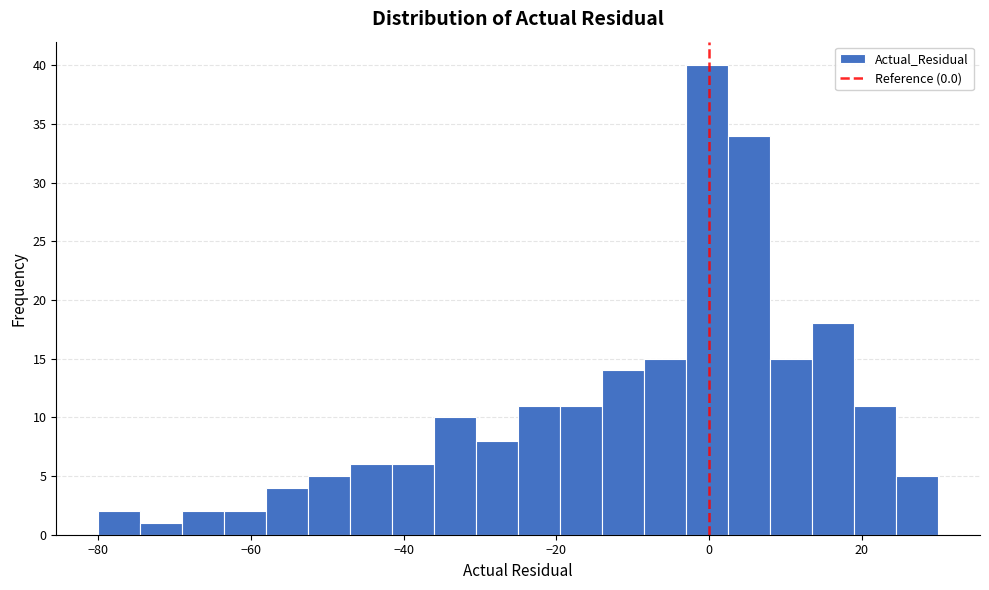

Read against the x-axis, roughly where is the centre of the tallest bar?

0